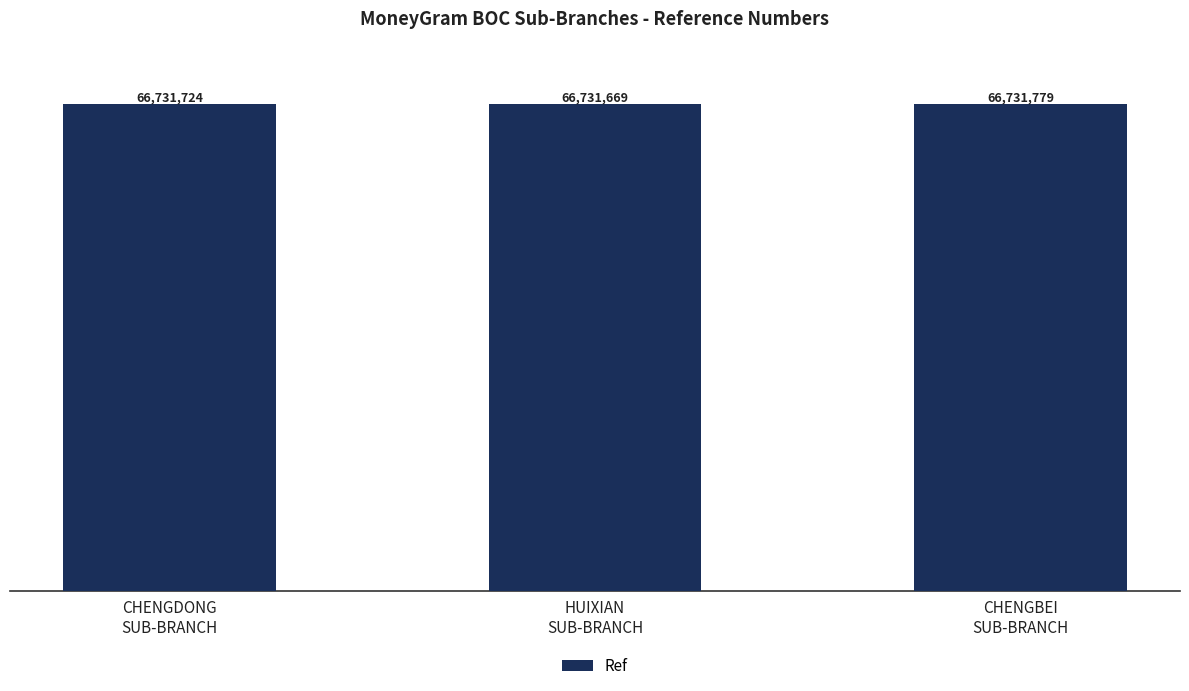

What is the approximate value at HUIXIAN
SUB-BRANCH?

66731669